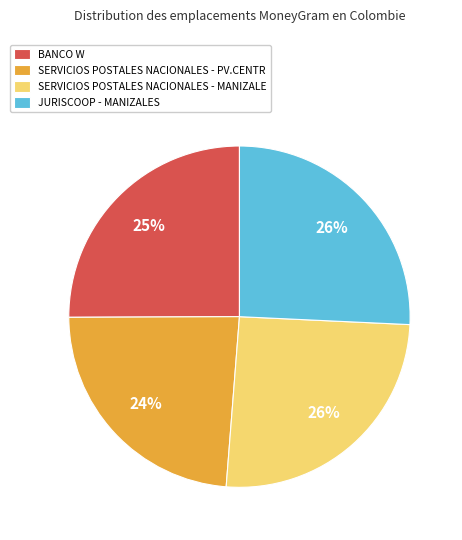

Which category has the smallest portion of the pie?

SERVICIOS POSTALES NACIONALES - PV.CENTR